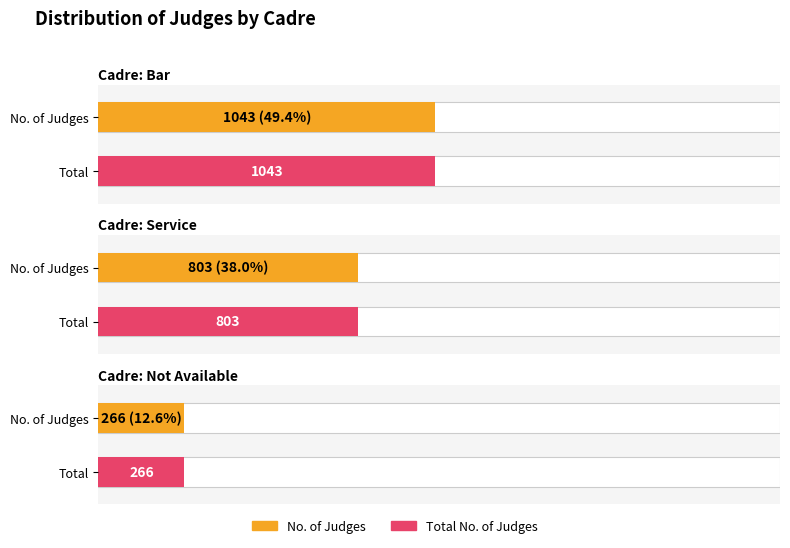

At which label is Total No. of Judges closest to 2112?

Bar